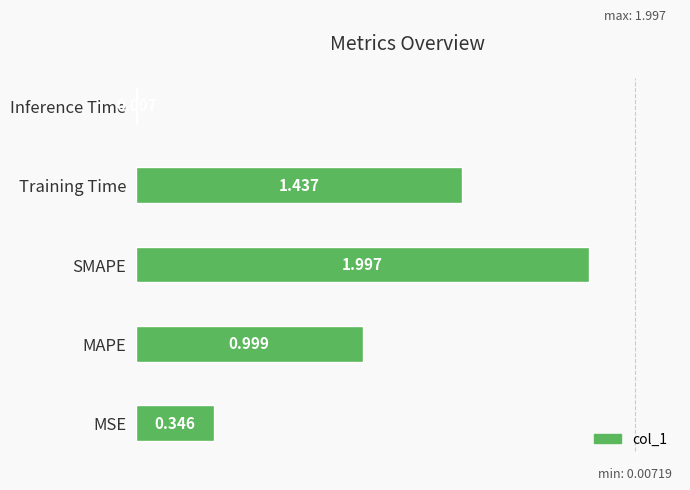

Between MSE and MAPE, which is larger?

MAPE